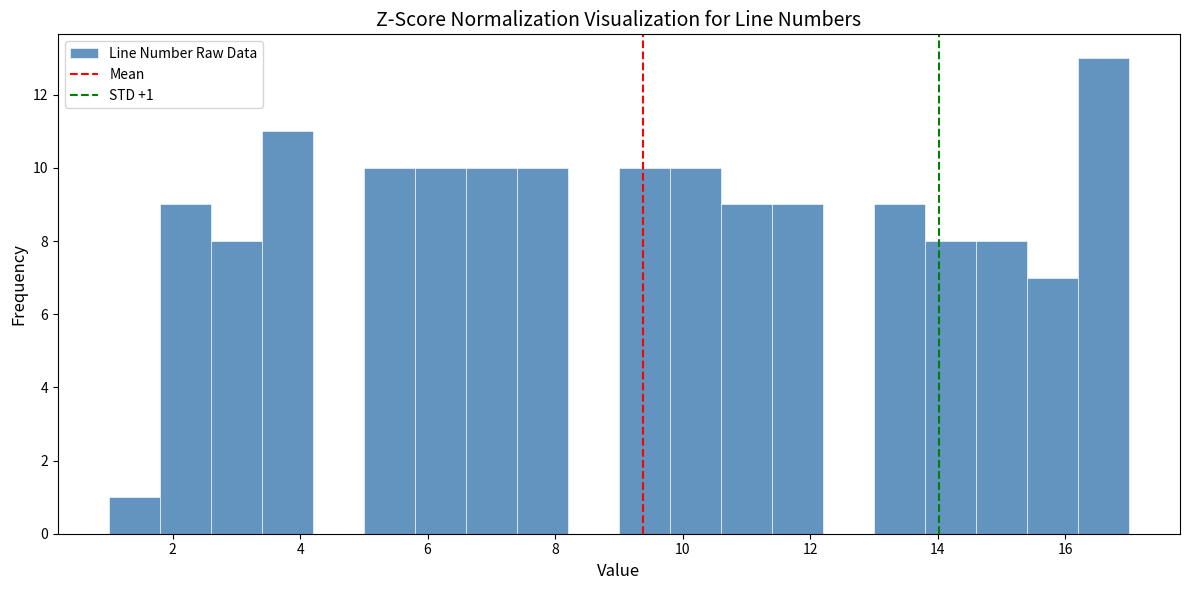

Which range on the x-axis has the tallest bar?

16.2 to 17.0